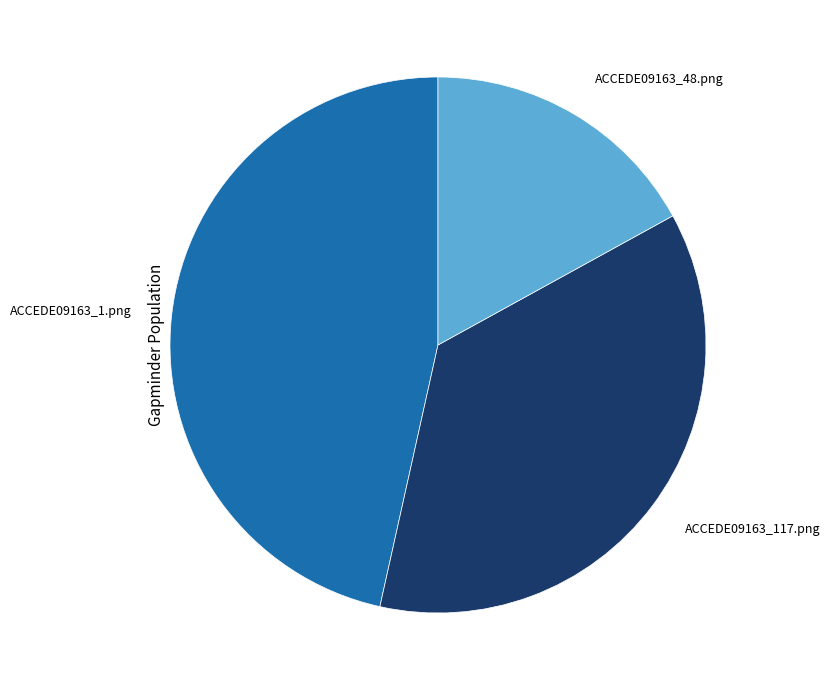

Do ACCEDE09163_117.png and ACCEDE09163_1.png together represent more than half of the pie?

Yes